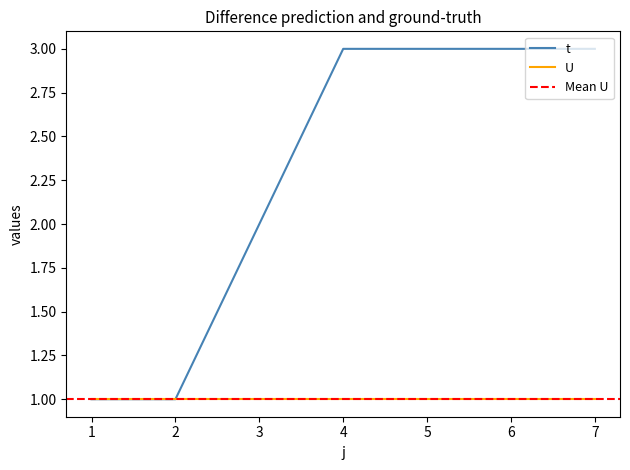

What is the difference between the values at 3 and 5?

1